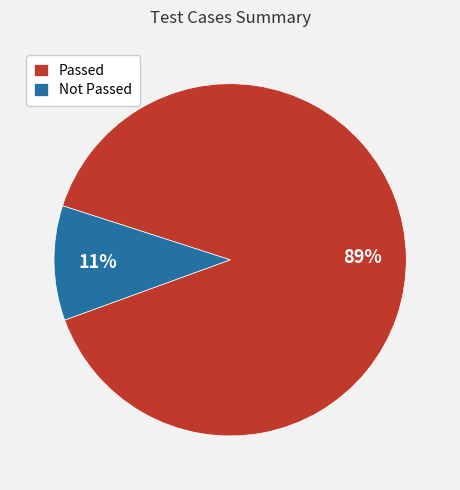

What percentage is the Not Passed slice, to the nearest percent?

11%